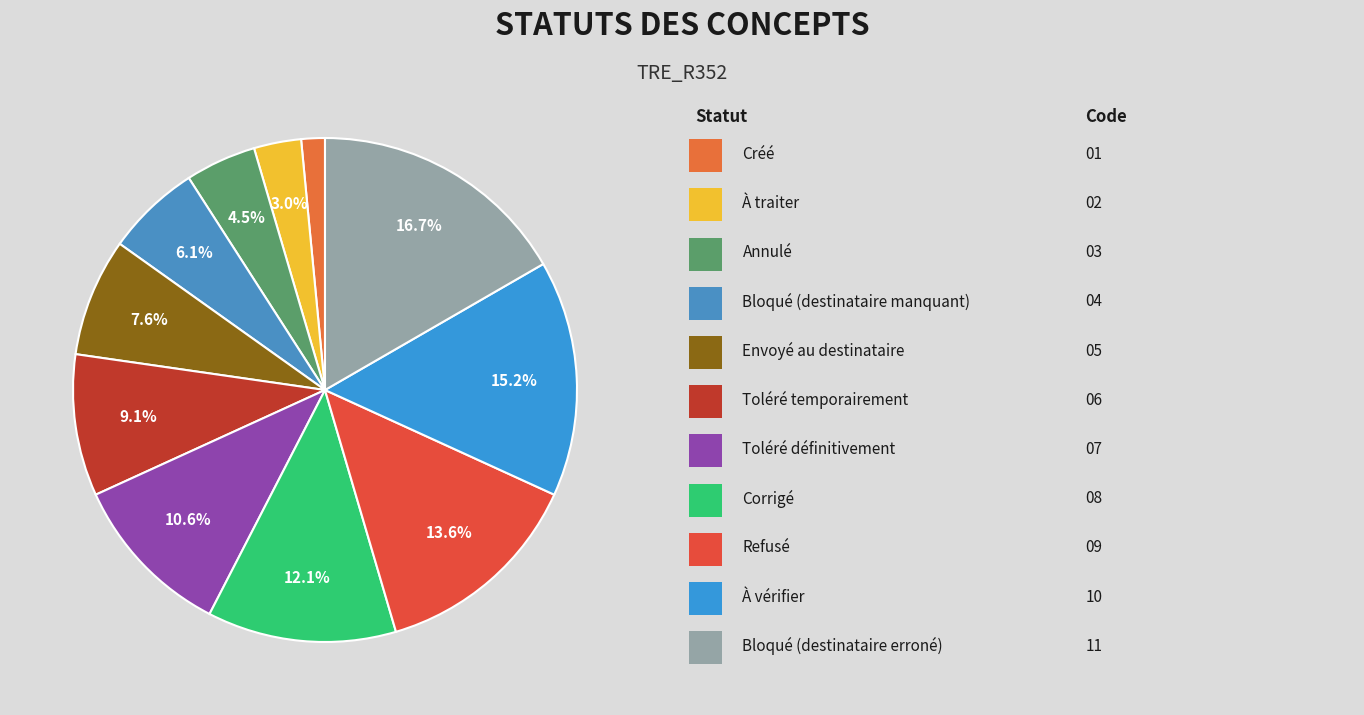

Does any single category account for the majority?

No